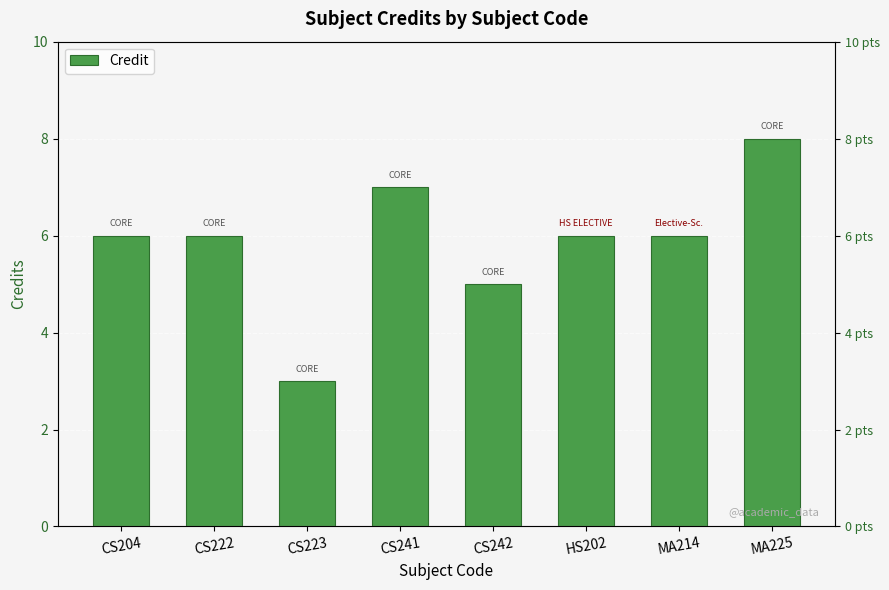

Reading right to left, transcribe all the data shown in this chart.

8	6	6	5	7	3	6	6